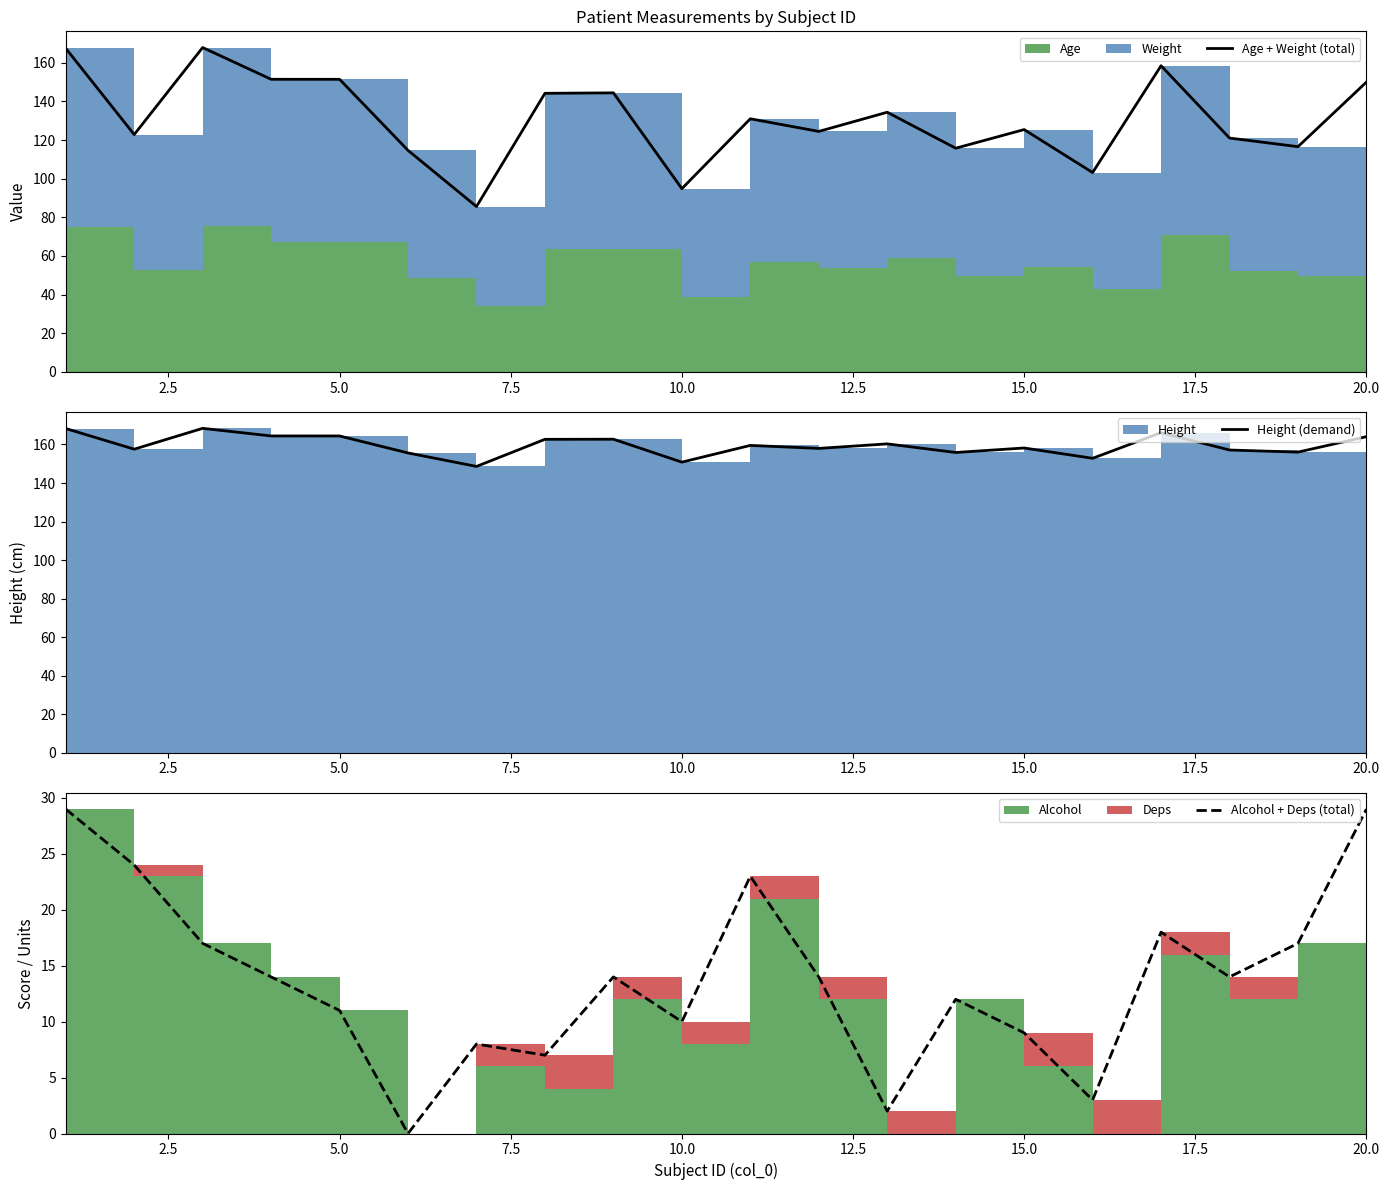

The value of Alcohol + Deps (total) at 20.0 is 24.3. True or false?

False